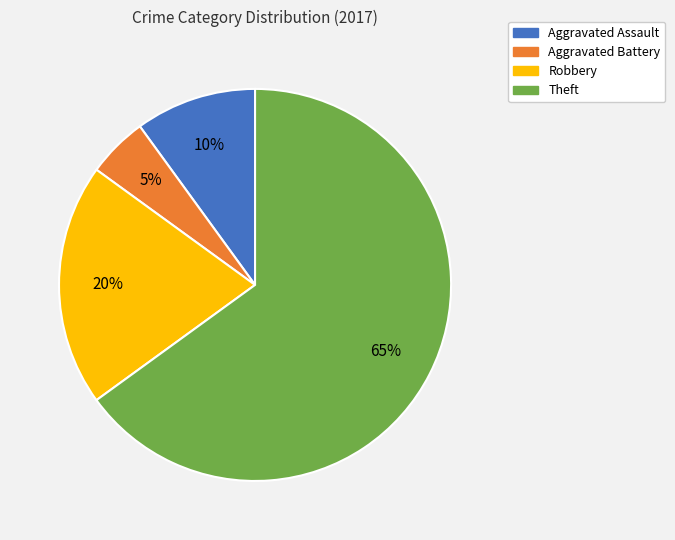

Rank the categories by value from highest to lowest.

Theft, Robbery, Aggravated Assault, Aggravated Battery